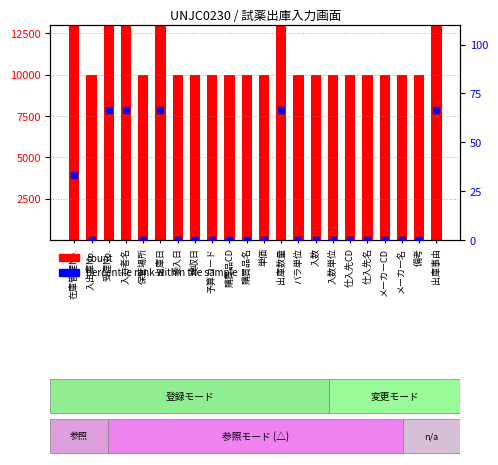

Which series contains the lowest Y value?

percentile rank within the sample